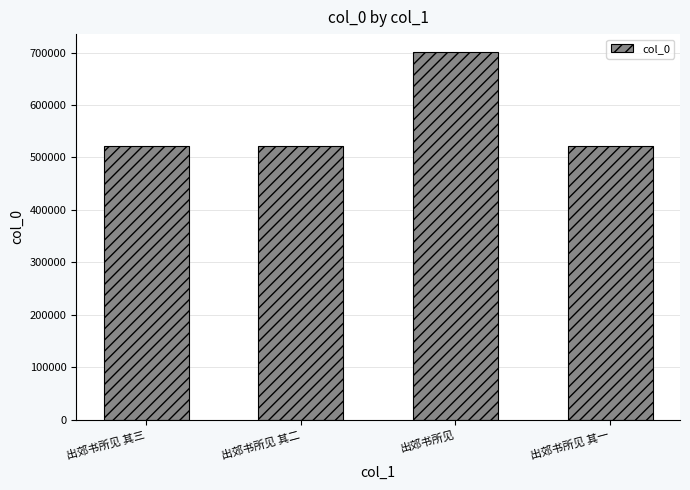

What is the label of the 2nd bar from the right?

出郊书所见